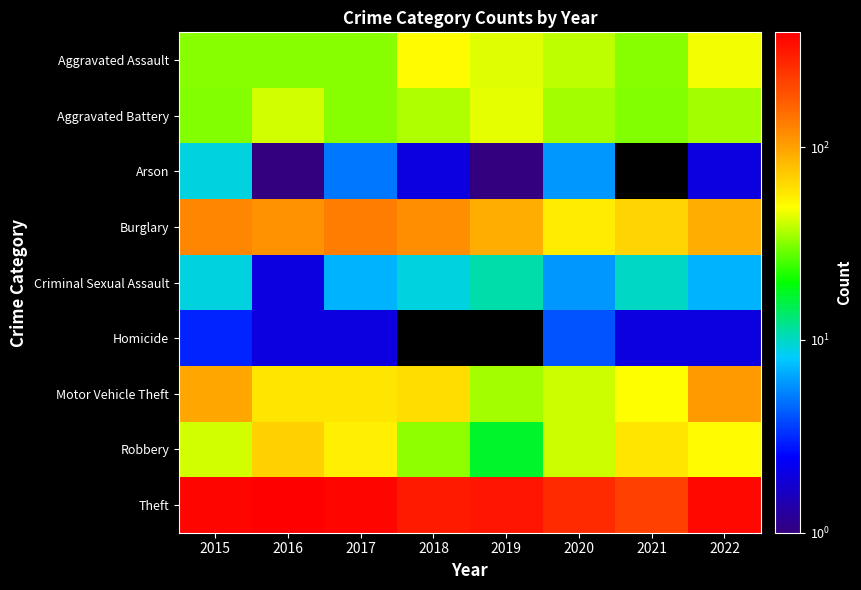

Between 2015 and 2016, which is larger?

2015